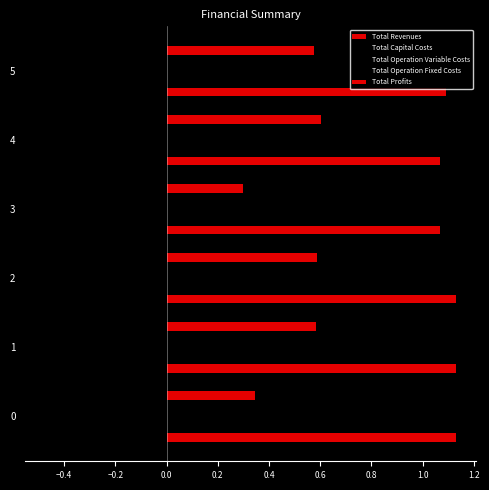

How many categories are shown in the chart?

6